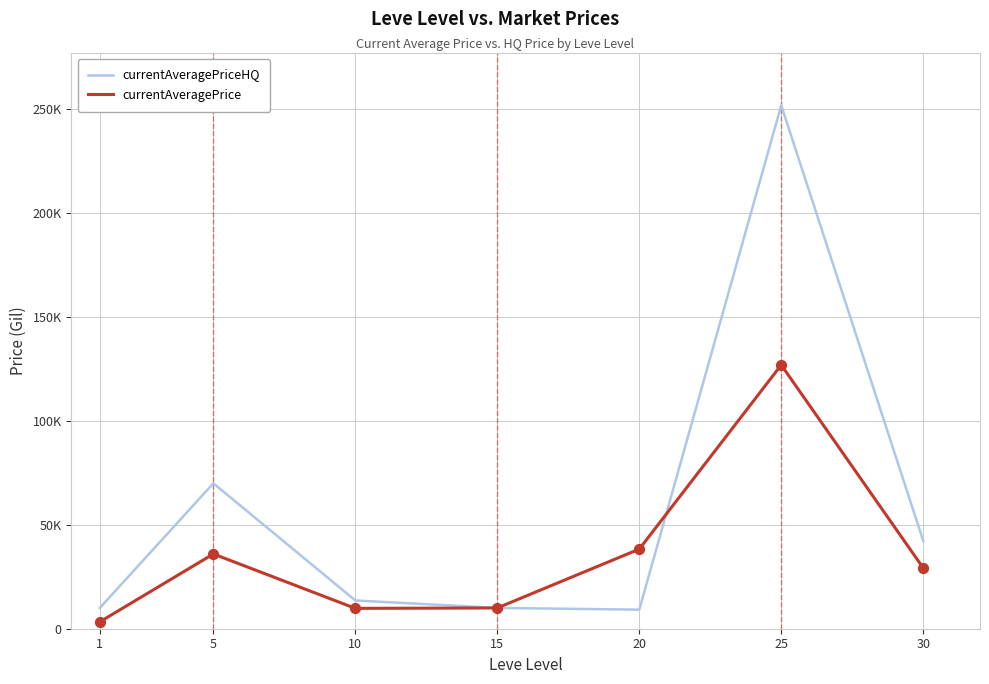

What is the total value across all series at 25?

379000.0